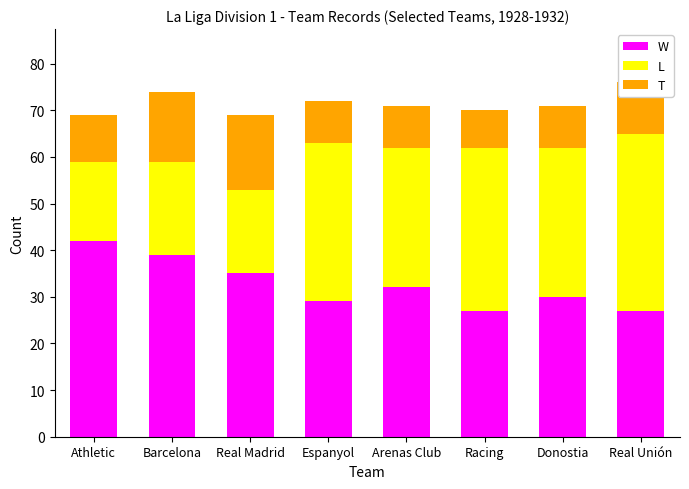

What is the maximum value for W?

42